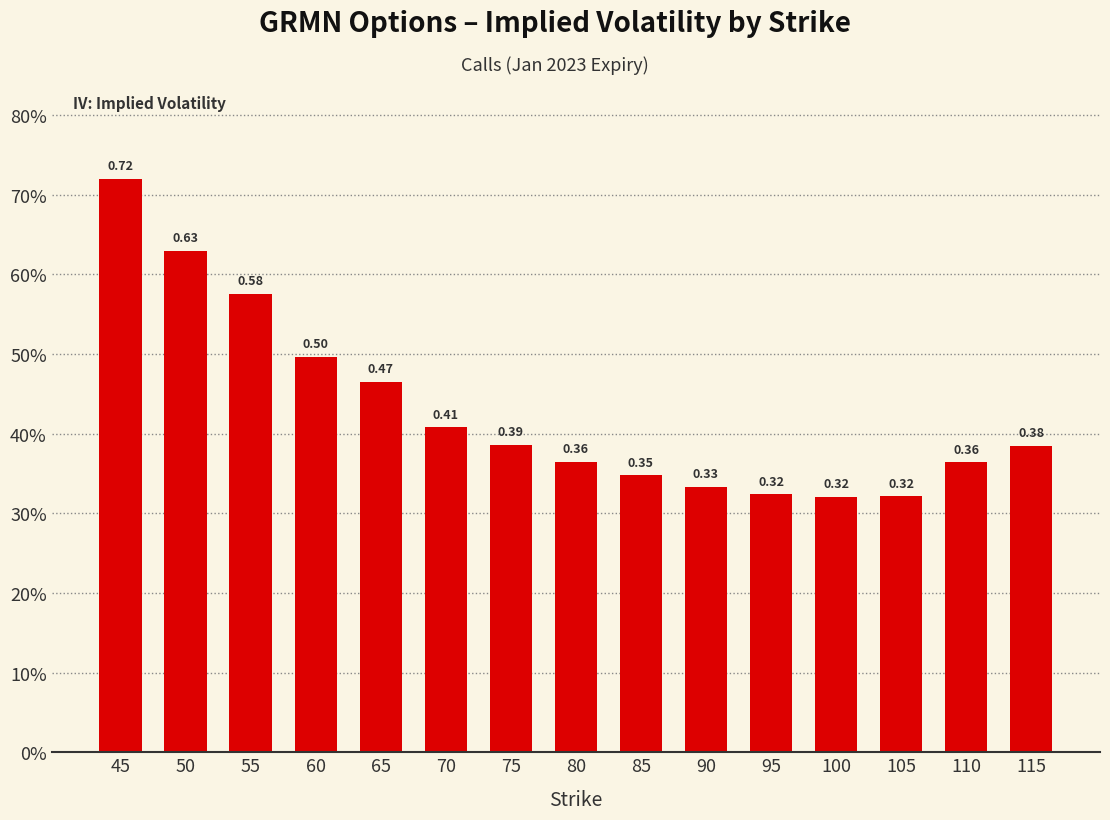

Reading left to right, transcribe all the data shown in this chart.

0.7	0.6	0.6	0.5	0.5	0.4	0.4	0.4	0.3	0.3	0.3	0.3	0.3	0.4	0.4